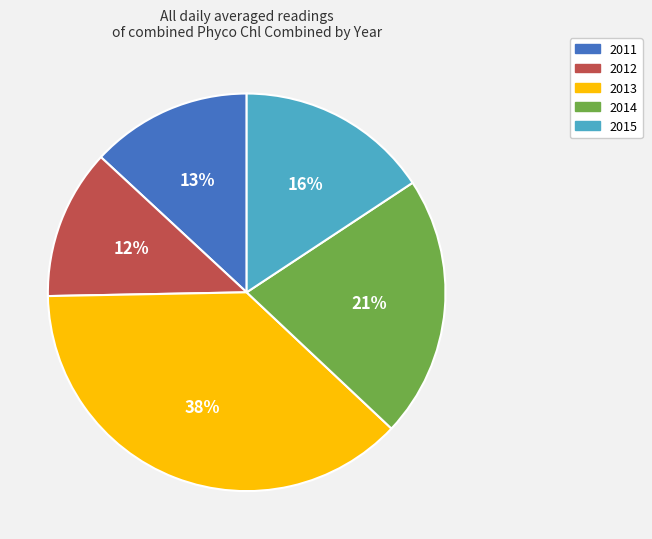

Which slice is the largest?

2013